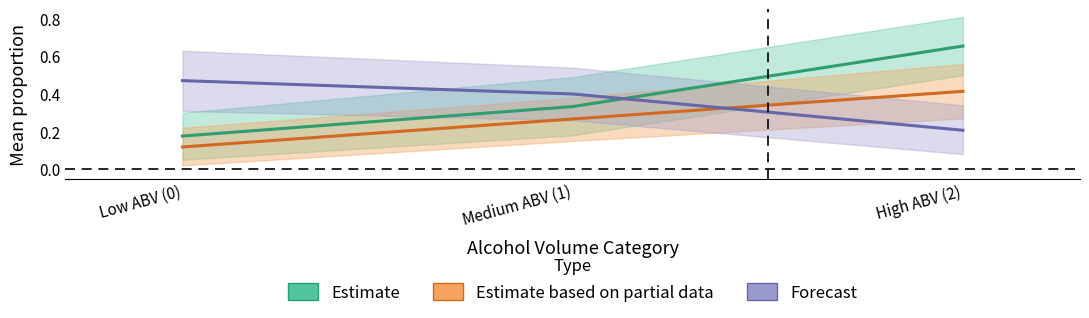

Count the Estimate values in the range 0 to 1.

3